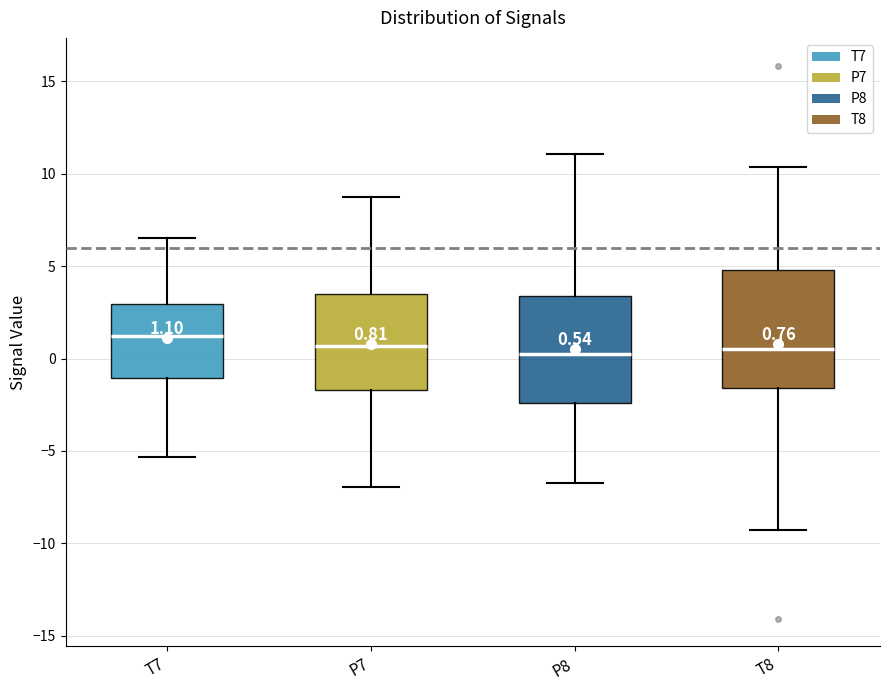

Comparing the boxes themselves (not the whiskers), which one is the tallest?

T8